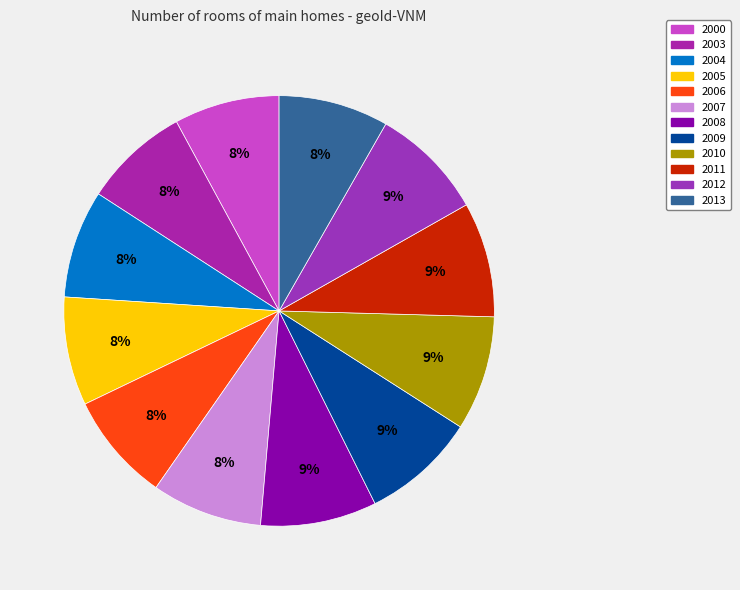

Approximately how many times larger is the value at 2009 compared to 2008?

1.0